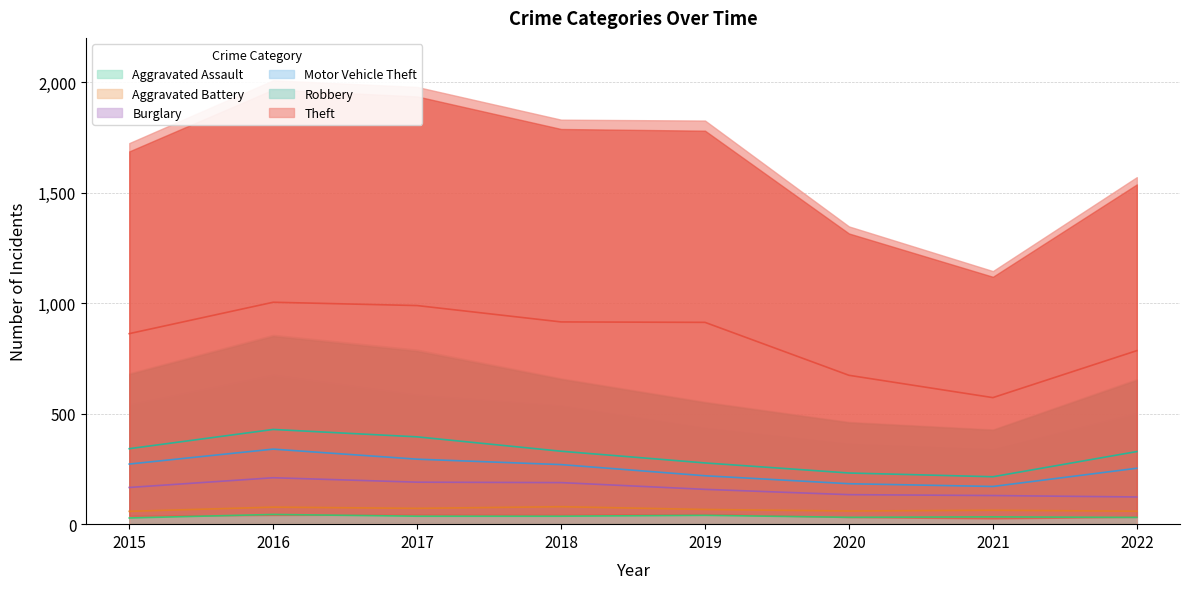

How many distinct data groups are displayed?

6